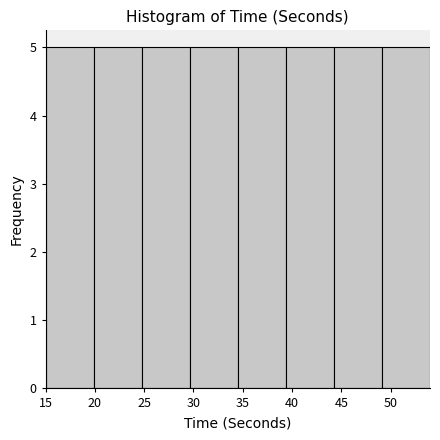

How tall is the bar that spans 39.5 to 44.5 on the x-axis? Neither the bar edges nor the heights are printed on the chart, so give them approximately, as read against the axes.

5